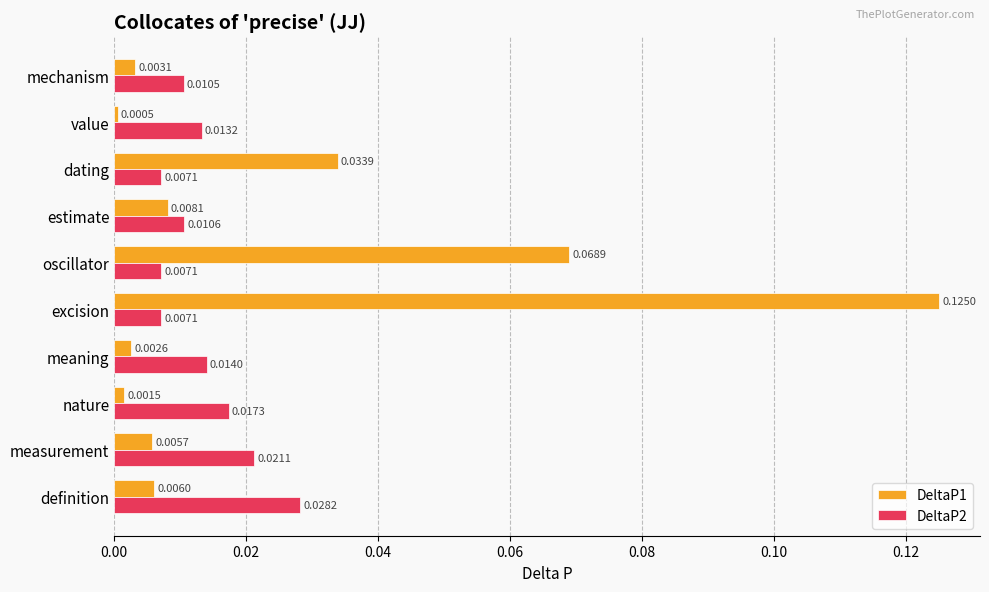

Where is DeltaP1 nearest to the value 0?

value